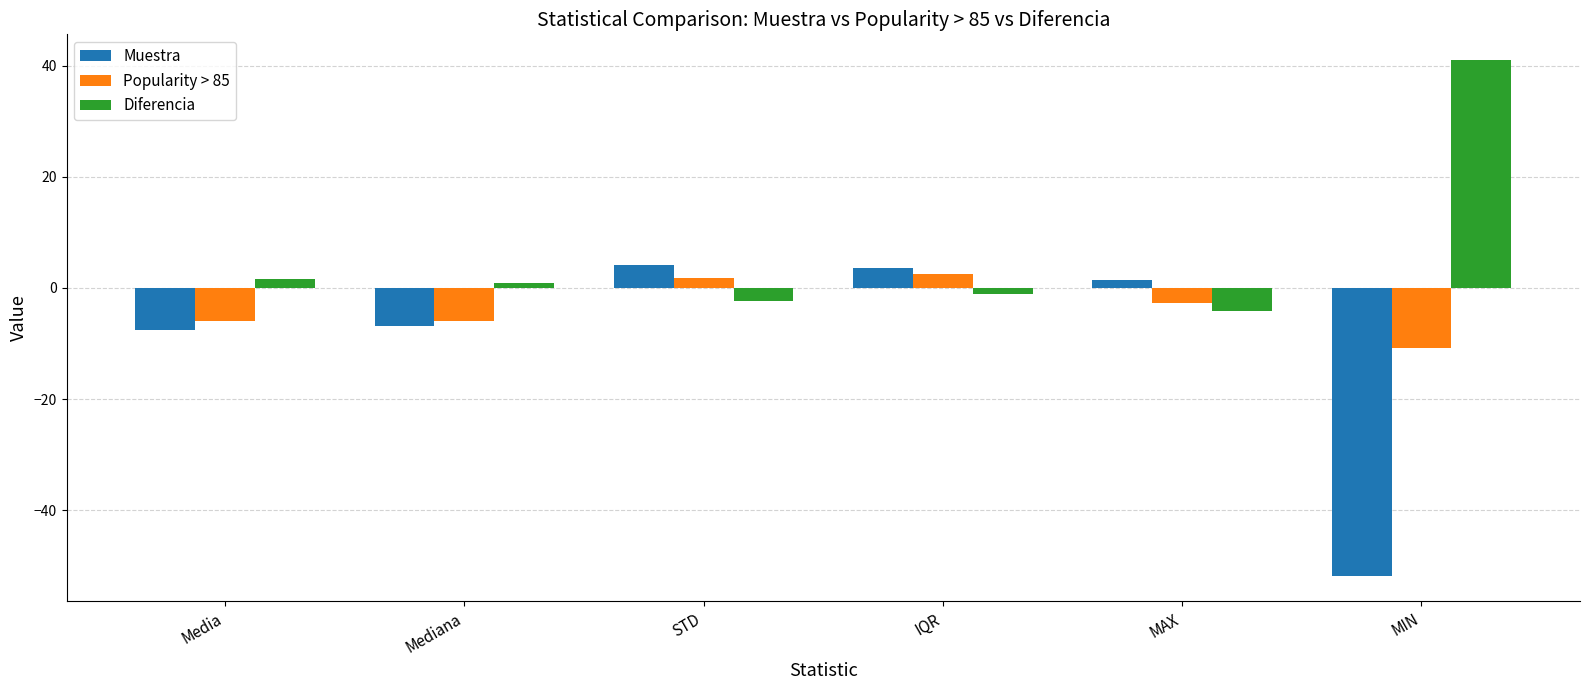

List the series in order of their peak value, lowest first.

Popularity > 85, Muestra, Diferencia